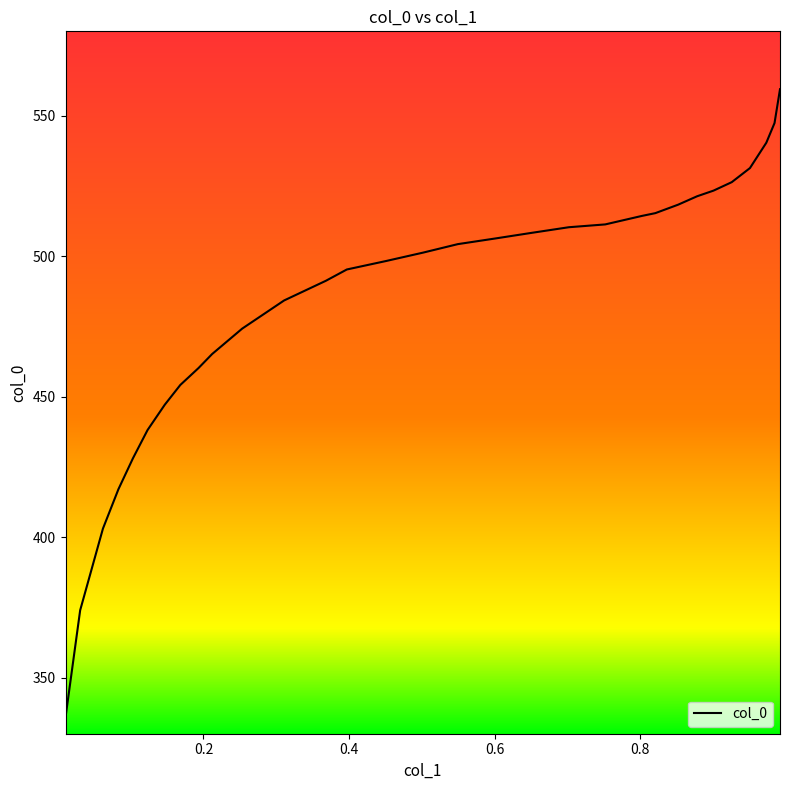

What is the maximum value shown in the chart?

559.4